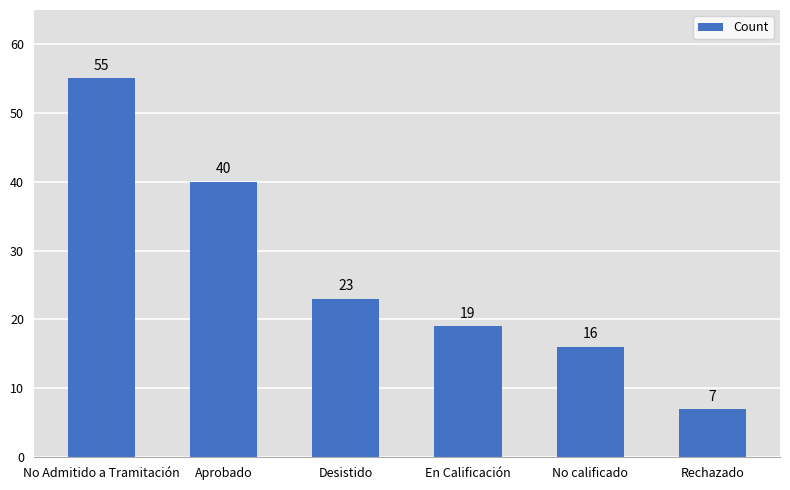

The value at No calificado is 16. True or false?

True